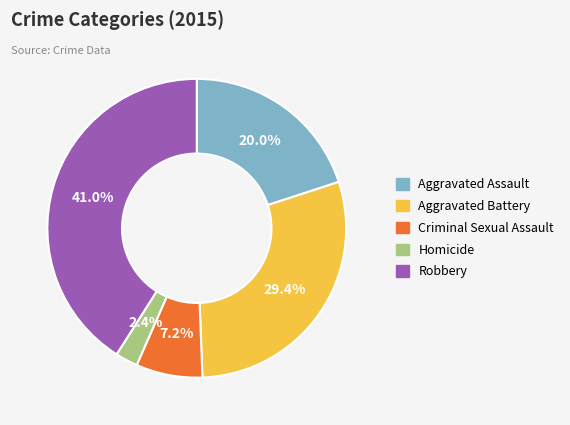

To the nearest percent, what percentage of the pie is Homicide?

2%